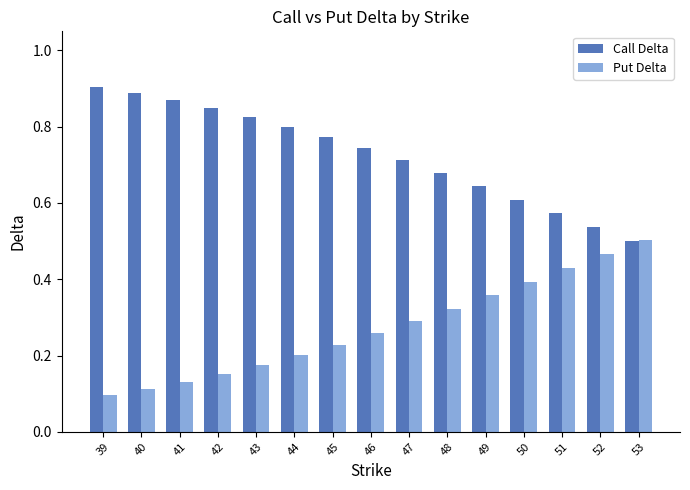

What are all the series names shown in the legend?

Call Delta, Put Delta